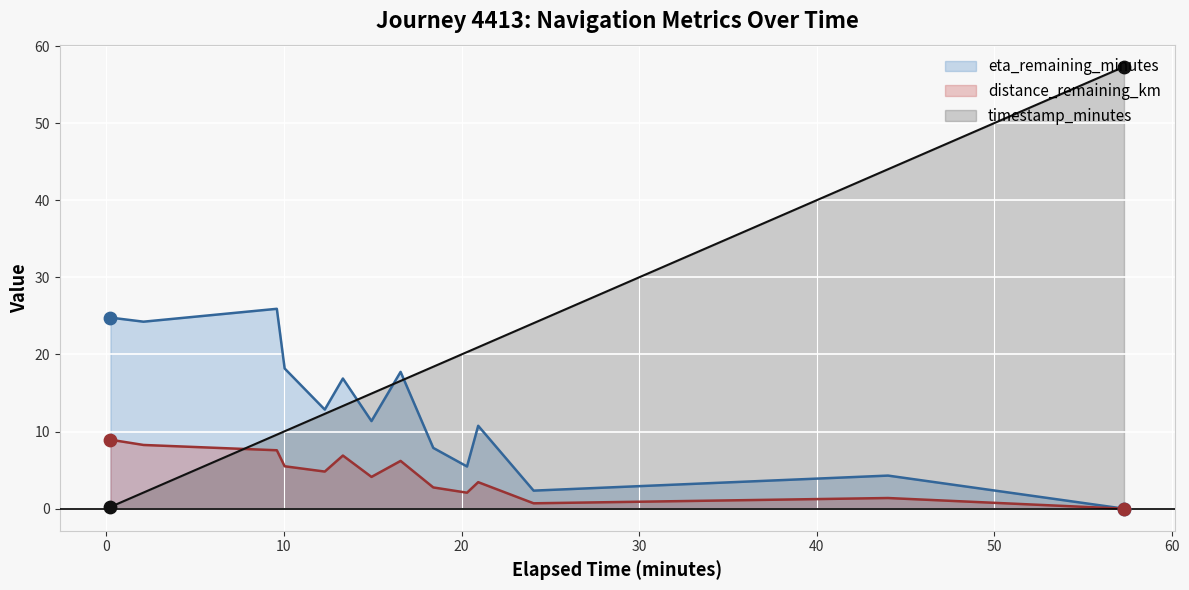

At how many categories does at least one series exceed 54?

1